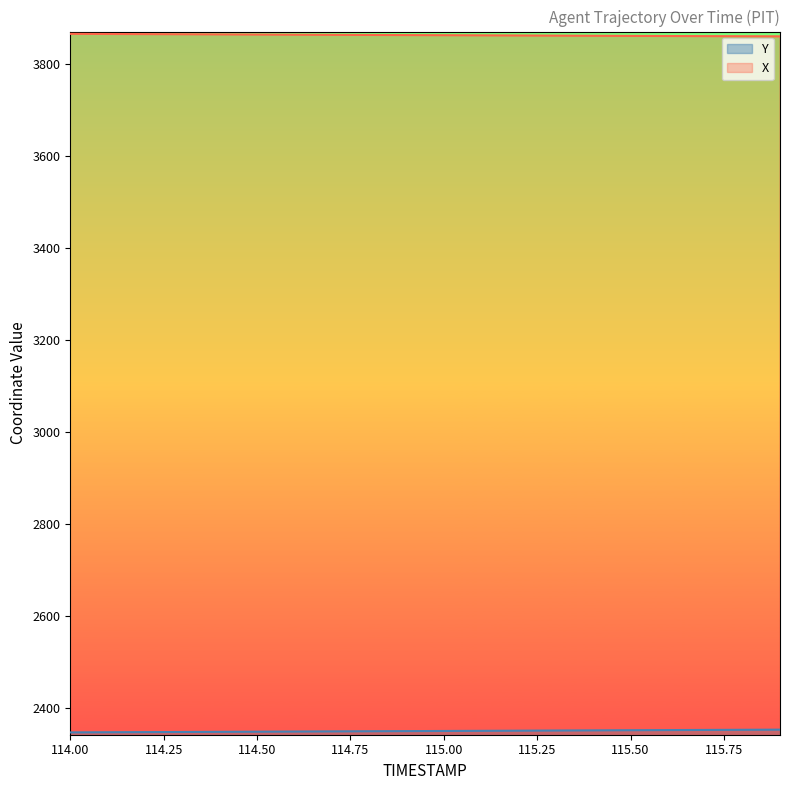

What is the value of the Y point at the 11th from the left?

2351.1